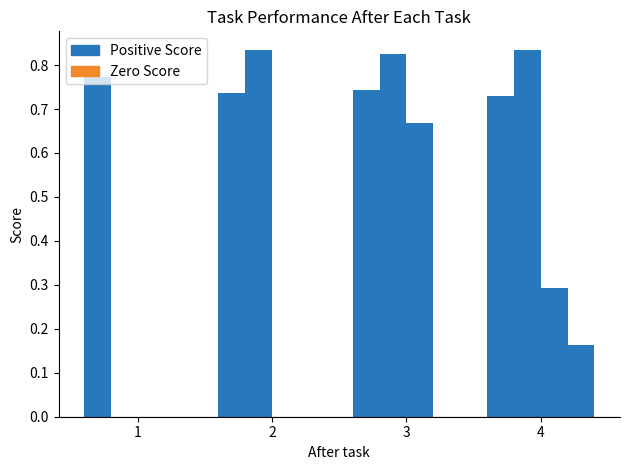

How many categories are shown in the chart?

4